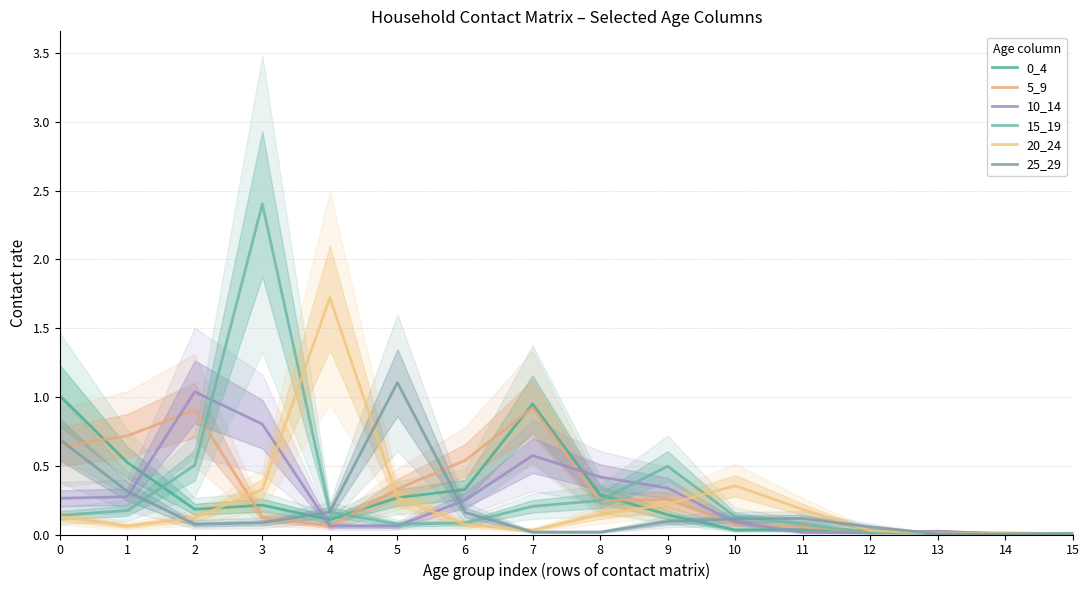

Does the chart display data point markers on the line(s)?

No